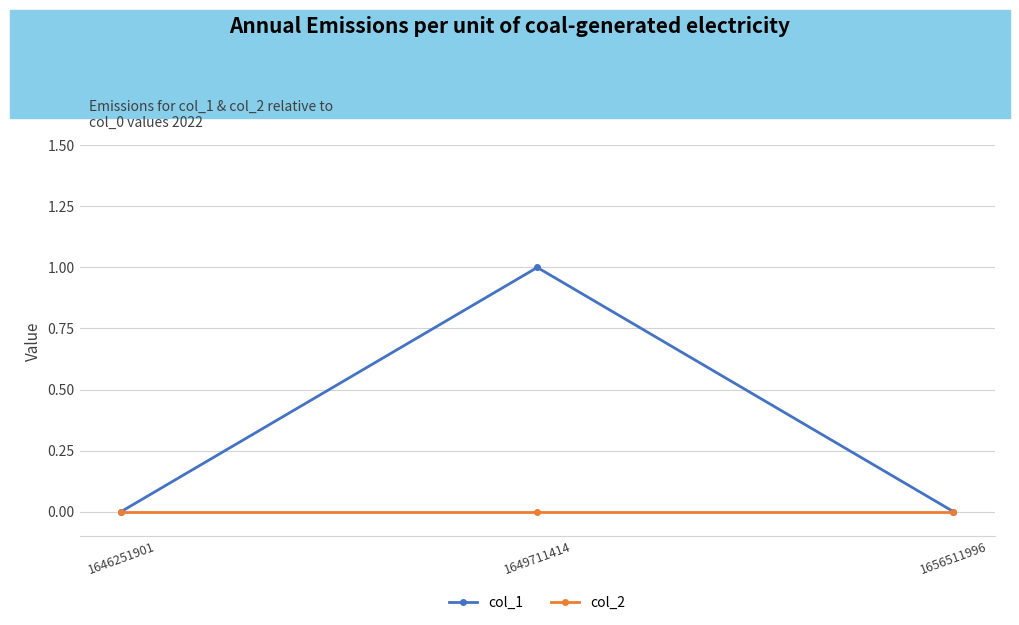

Rank the series by their maximum value, from highest to lowest.

col_1, col_2